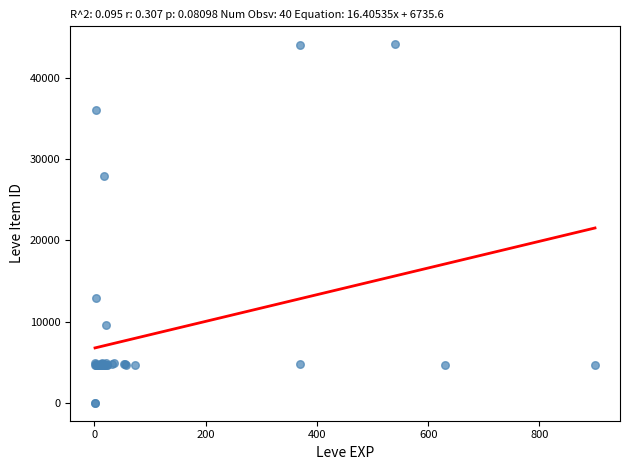

What Y value in the scatter plot is closest to 22048?

27884